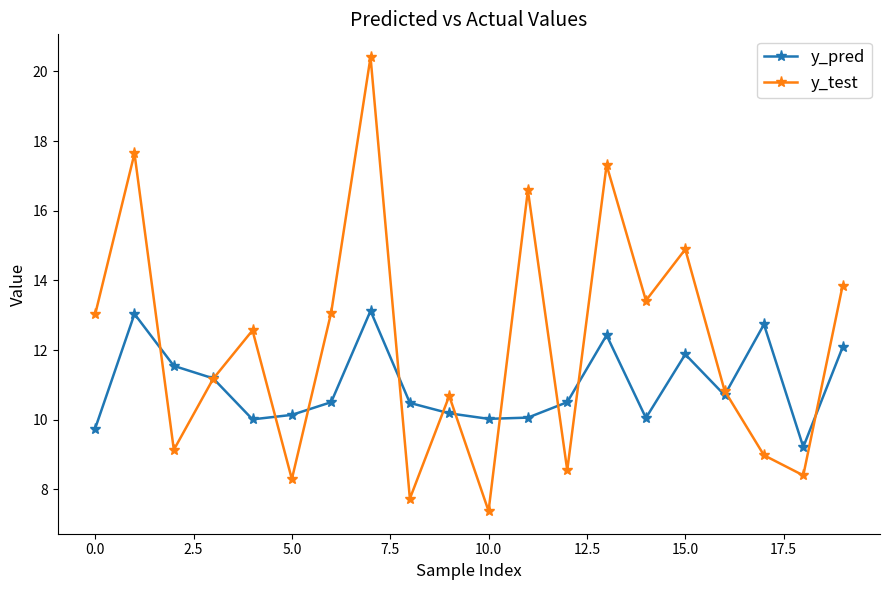

At how many categories does at least one series exceed 17?

3